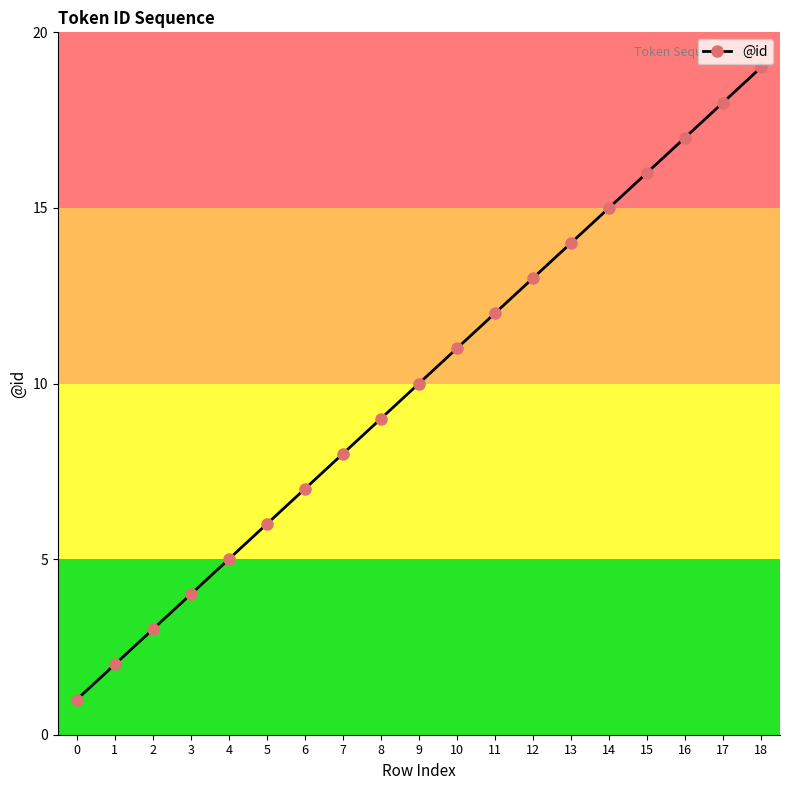

Reading left to right, what are all the values shown in this chart?

1	2	3	4	5	6	7	8	9	10	11	12	13	14	15	16	17	18	19